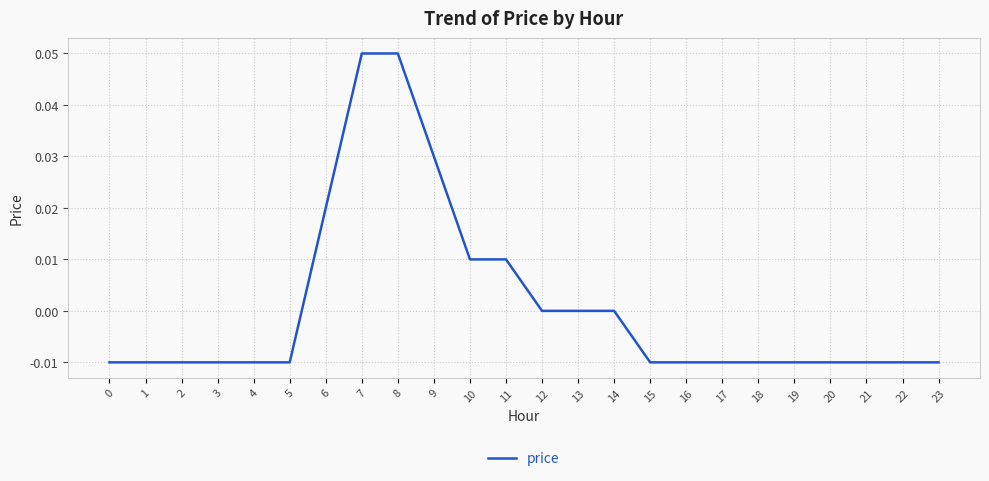

True or false: the data shows 0.0 at 11.

True